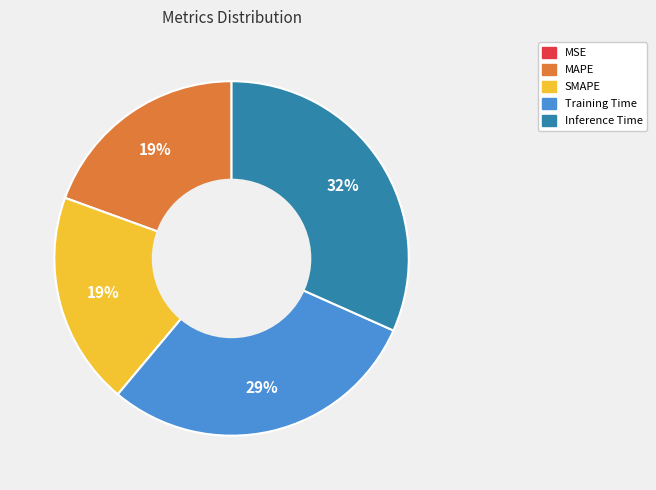

To the nearest percent, what percentage of the pie is Inference Time?

32%